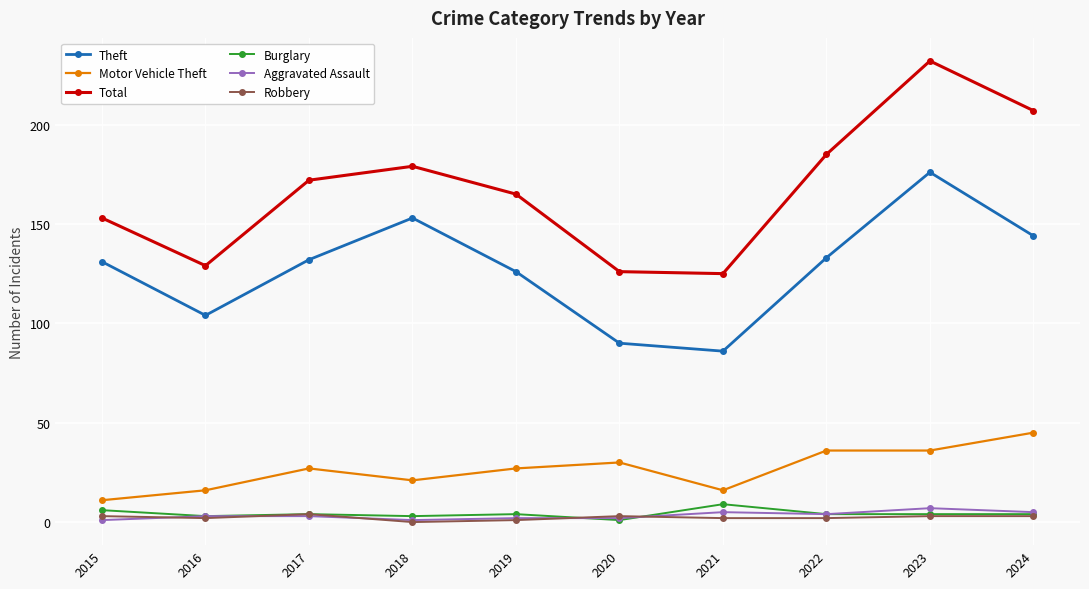

Is it true that Motor Vehicle Theft equals 21 at 2018?

True